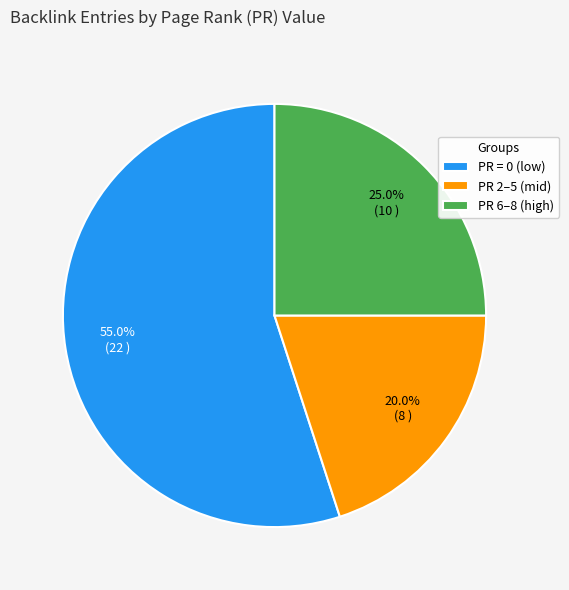

What is the total percentage of PR 2–5 (mid) and PR = 0 (low)?

75.0%